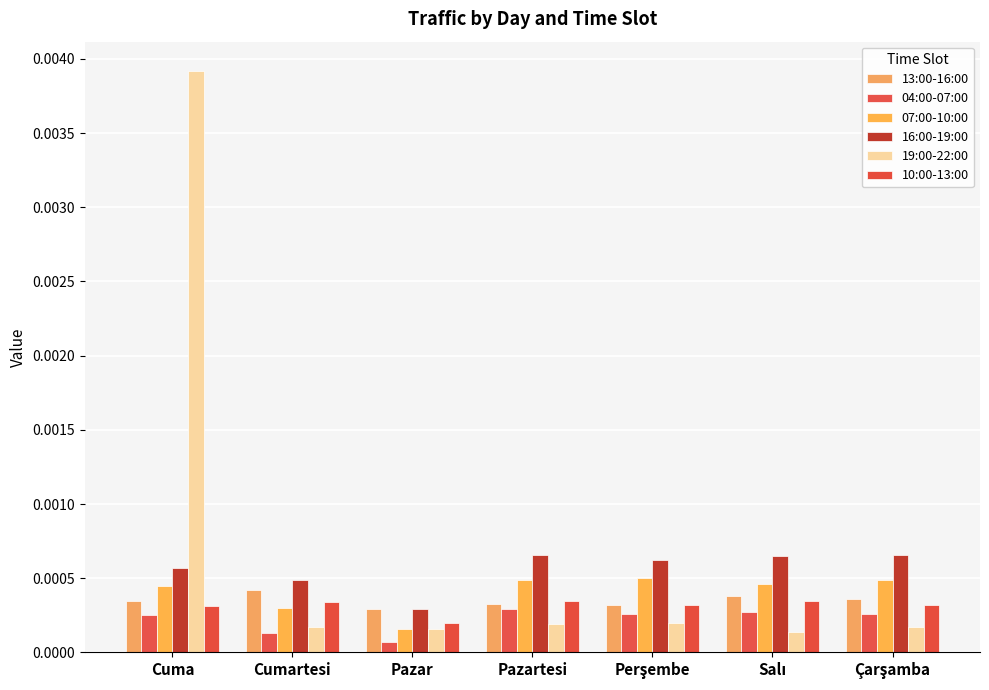

How many groups of bars are there?

7